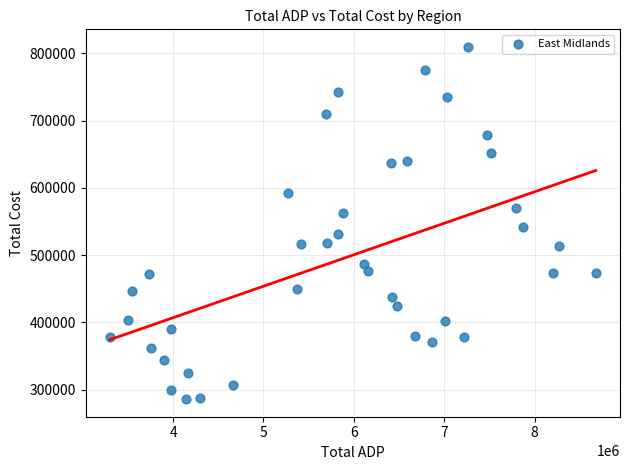

What is the range of X values (max minus min)?

5374139.0